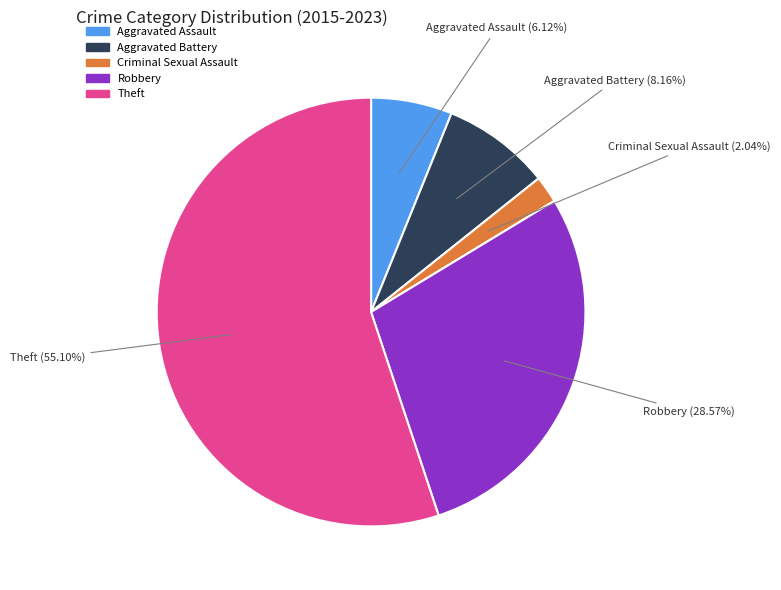

To the nearest percent, what is the average slice percentage?

20%